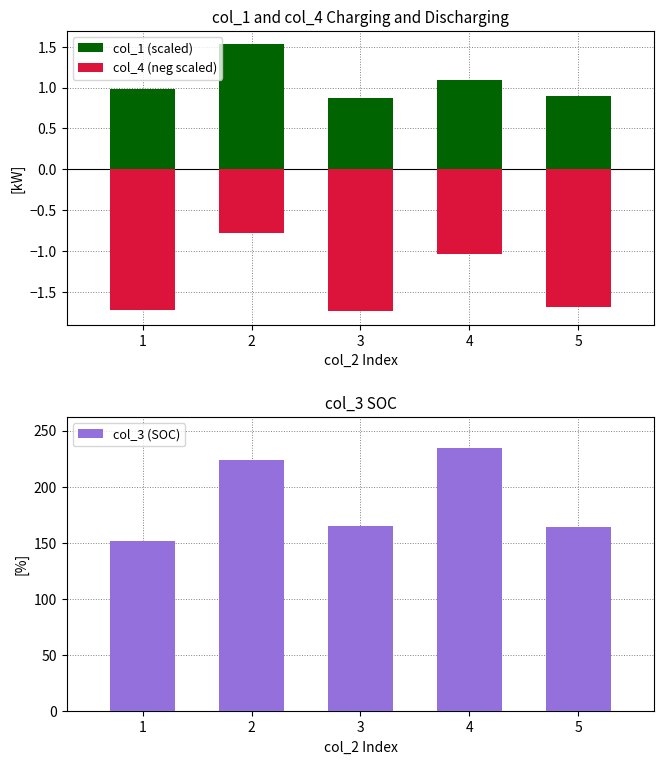

Reading left to right, what are all the values shown in this chart?

col_1 (scaled): 1.0	1.5	0.9	1.1	0.9
col_4 (neg scaled): -1.7	-0.8	-1.7	-1.0	-1.7
col_3 (SOC): 151.0	224.0	165.0	234.0	164.0